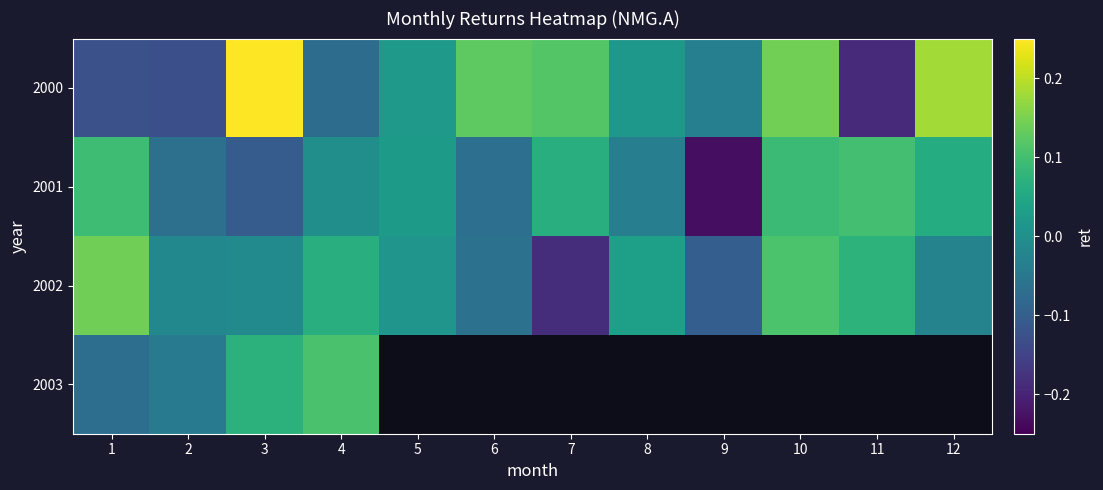

At which label is 2001 closest to 0?

4